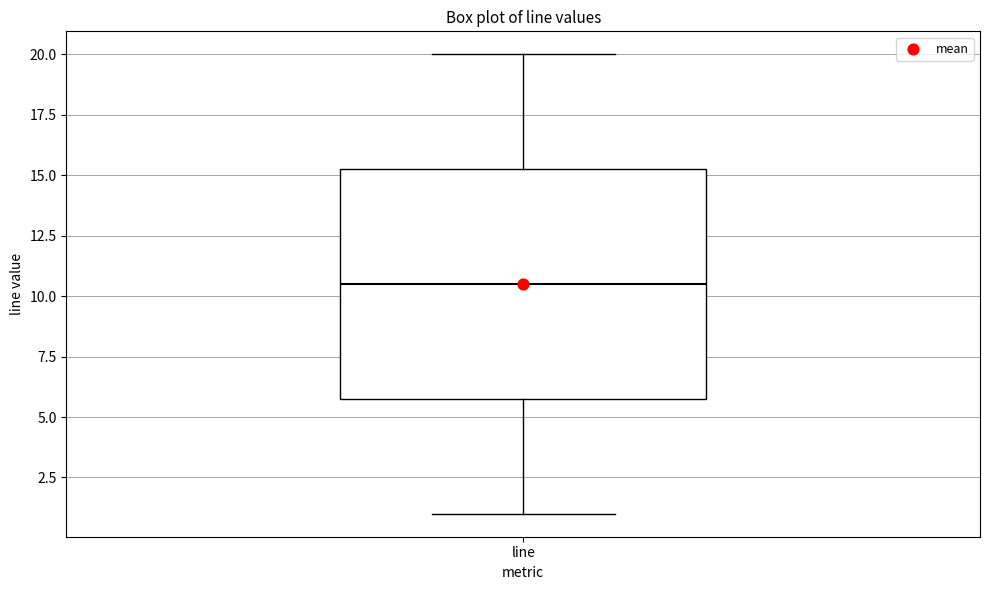

Read this box plot against the y-axis: the position of the median line, the range covered by the box, and the ends of both whiskers. The values are not printed on the chart, so give them approximately, as read against the axis.

median 10.5, box 6.0 to 15.5, whiskers 1.0 to 20.0